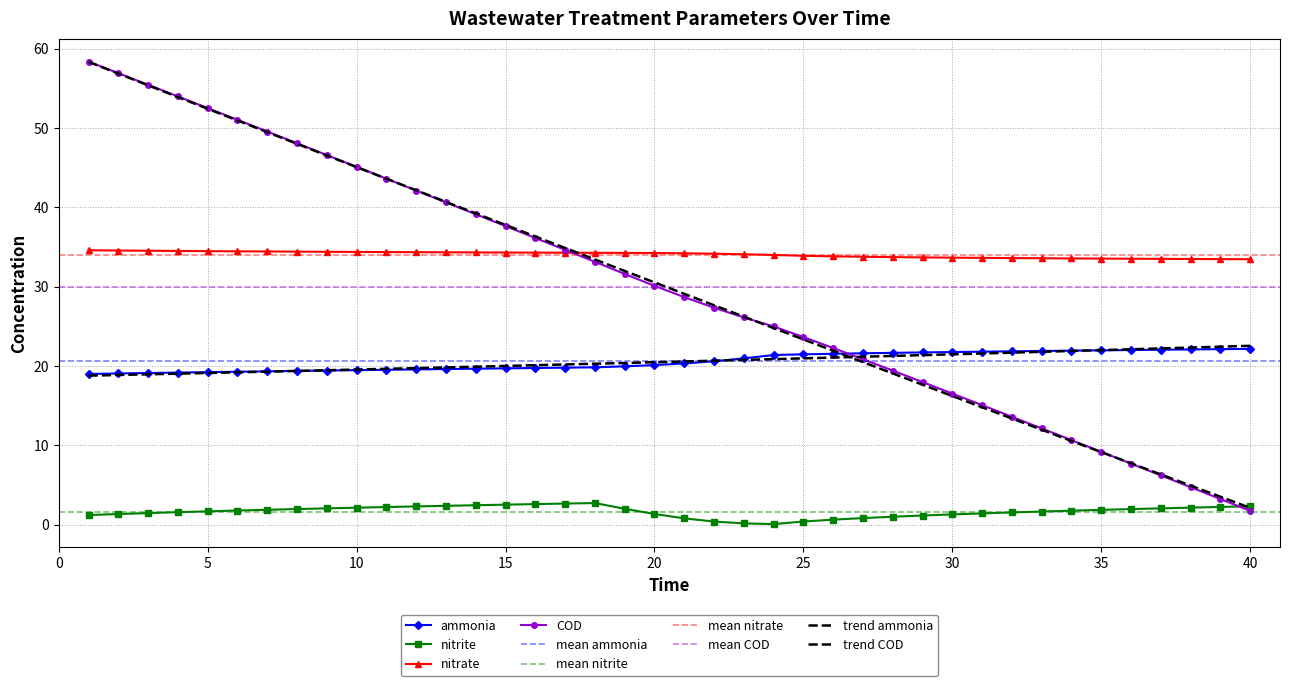

Reading right to left, transcribe all the data shown in this chart.

ammonia: 22.1	22.1	22.1	22.0	22.0	22.0	21.9	21.9	21.8	21.8	21.7	21.7	21.6	21.6	21.5	21.5	21.4	20.9	20.6	20.3	20.1	19.9	19.8	19.8	19.7	19.7	19.6	19.6	19.6	19.5	19.5	19.4	19.4	19.3	19.3	19.2	19.2	19.1	19.0	19.0
nitrite: 2.3	2.2	2.1	2.0	2.0	1.9	1.8	1.6	1.5	1.4	1.3	1.1	1.0	0.8	0.6	0.4	0.1	0.2	0.4	0.8	1.3	2.0	2.7	2.6	2.6	2.5	2.4	2.4	2.3	2.2	2.1	2.0	2.0	1.9	1.8	1.7	1.6	1.4	1.3	1.2
nitrate: 33.4	33.5	33.5	33.5	33.5	33.5	33.5	33.6	33.6	33.6	33.6	33.7	33.7	33.8	33.8	33.9	34.0	34.1	34.1	34.2	34.2	34.2	34.3	34.3	34.3	34.3	34.3	34.3	34.3	34.3	34.4	34.4	34.4	34.4	34.4	34.5	34.5	34.5	34.5	34.6
COD: 1.7	3.2	4.7	6.2	7.7	9.2	10.6	12.1	13.6	15.1	16.5	18.0	19.4	20.8	22.2	23.6	25.0	26.1	27.3	28.7	30.1	31.6	33.1	34.6	36.1	37.6	39.1	40.6	42.1	43.6	45.1	46.6	48.1	49.5	51.0	52.5	54.0	55.4	56.9	58.3